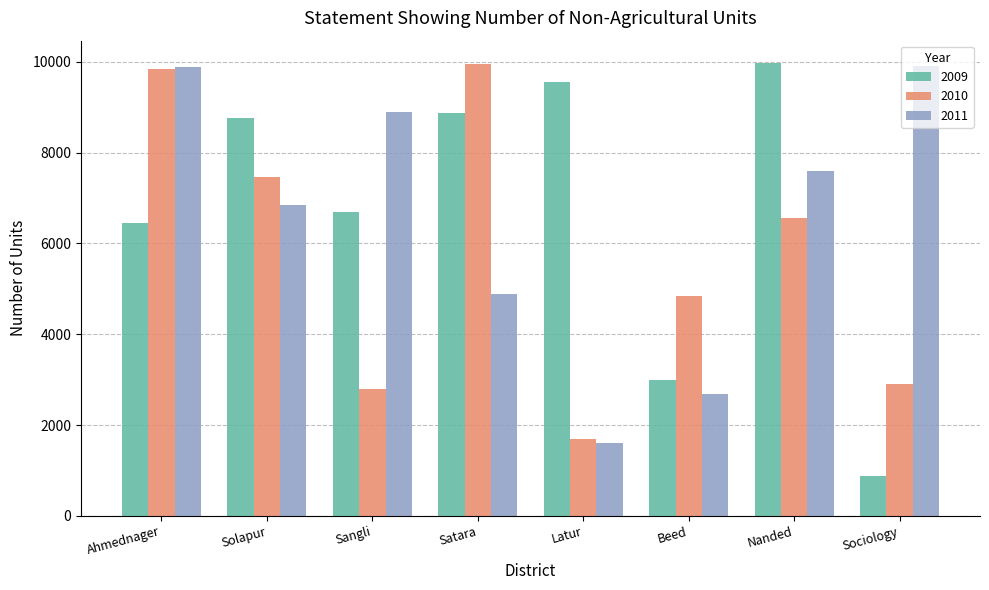

What is the label of the 3rd bar from the right?

Beed